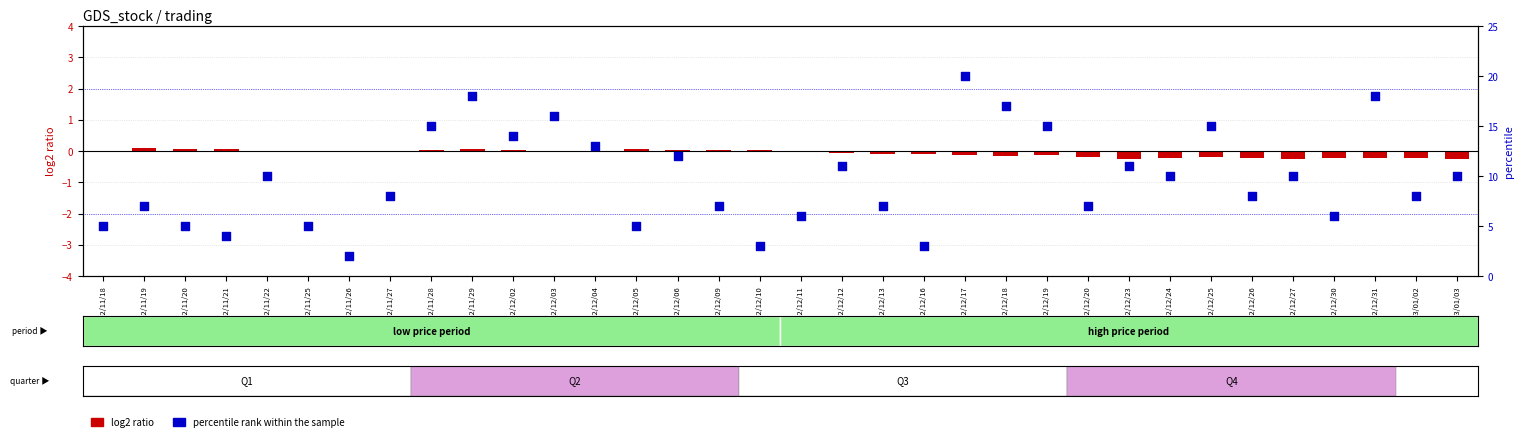

At how many categories does at least one series exceed 18?

1